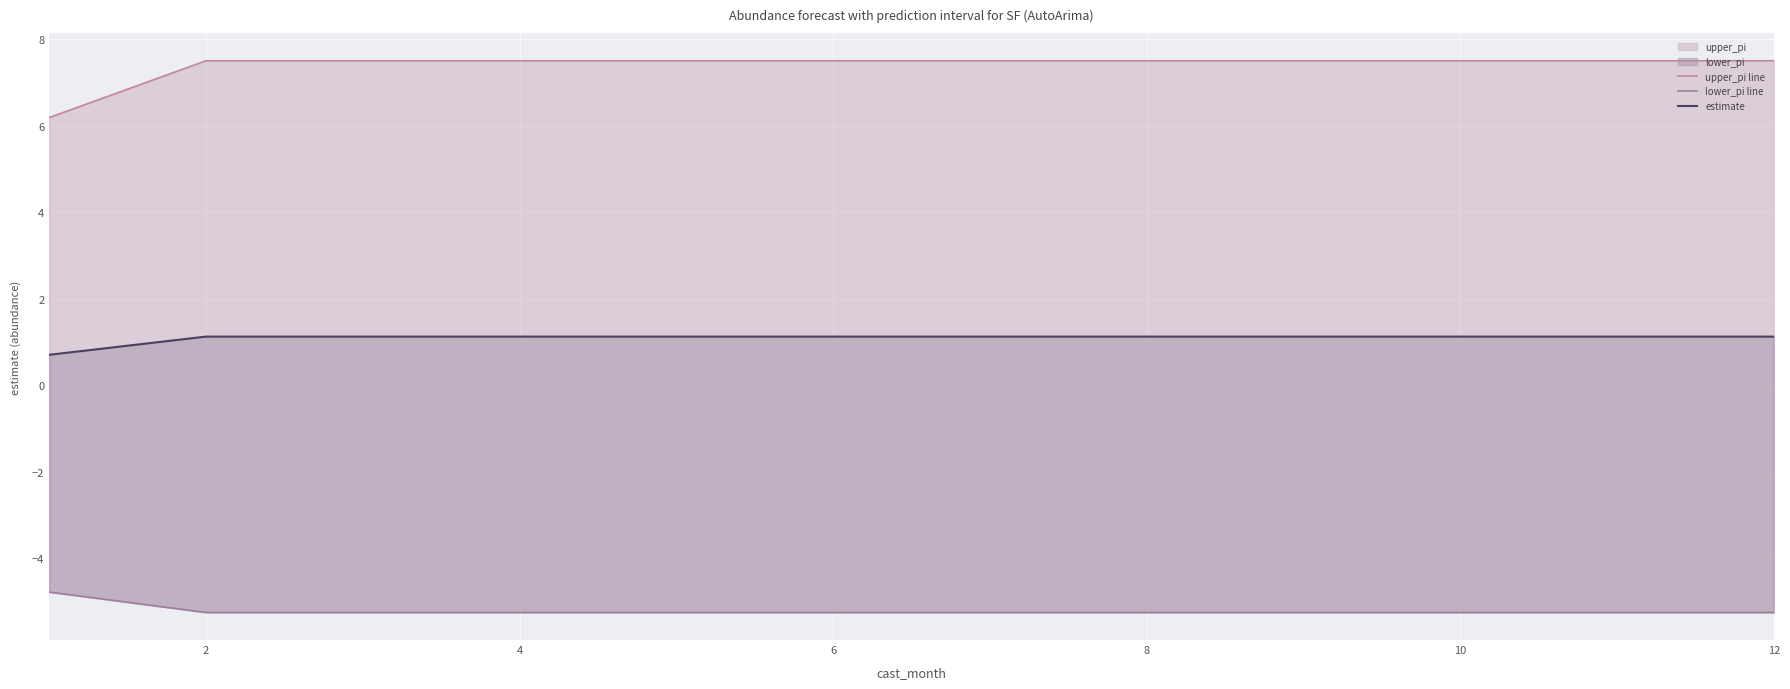

List the series in order of their overall mean, highest first.

upper_pi line, estimate, lower_pi line